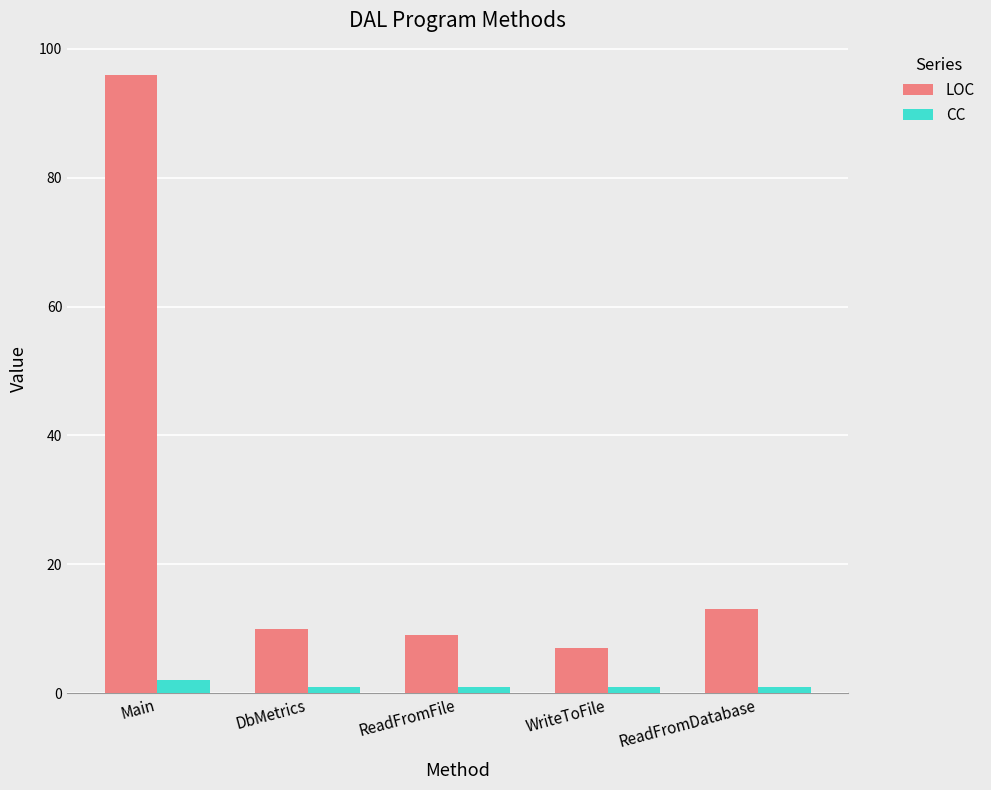

Reading left to right, what are all the values shown in this chart?

LOC: Main=96	DbMetrics=10	ReadFromFile=9	WriteToFile=7	ReadFromDatabase=13
CC: Main=2	DbMetrics=1	ReadFromFile=1	WriteToFile=1	ReadFromDatabase=1